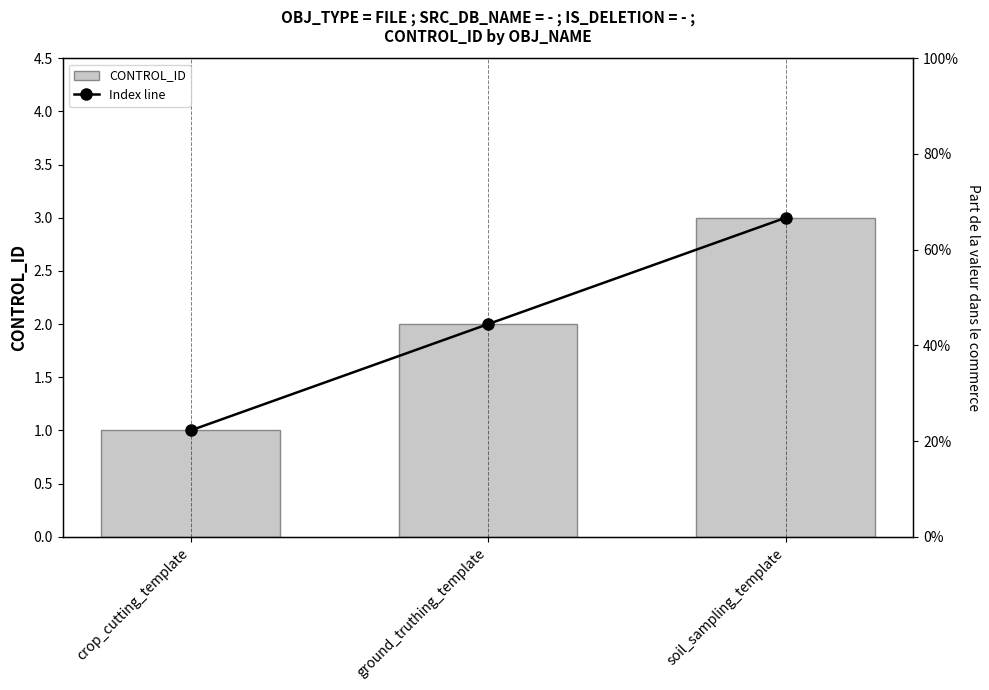

What is the label of the 2nd bar from the right?

ground_truthing_template